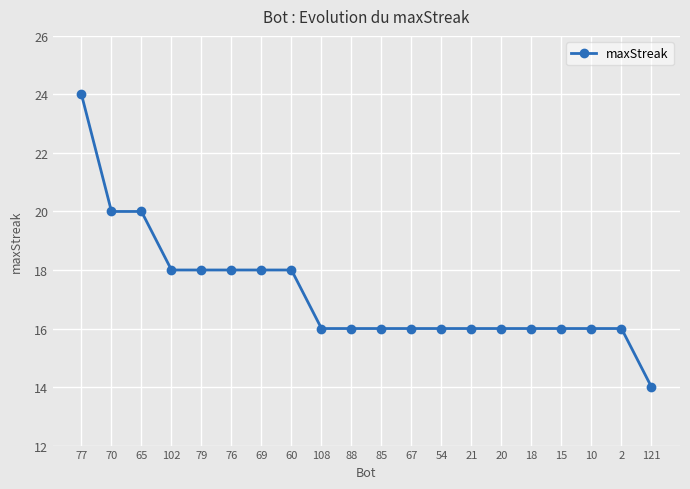

Is it true that the value at 15 is 16?

True